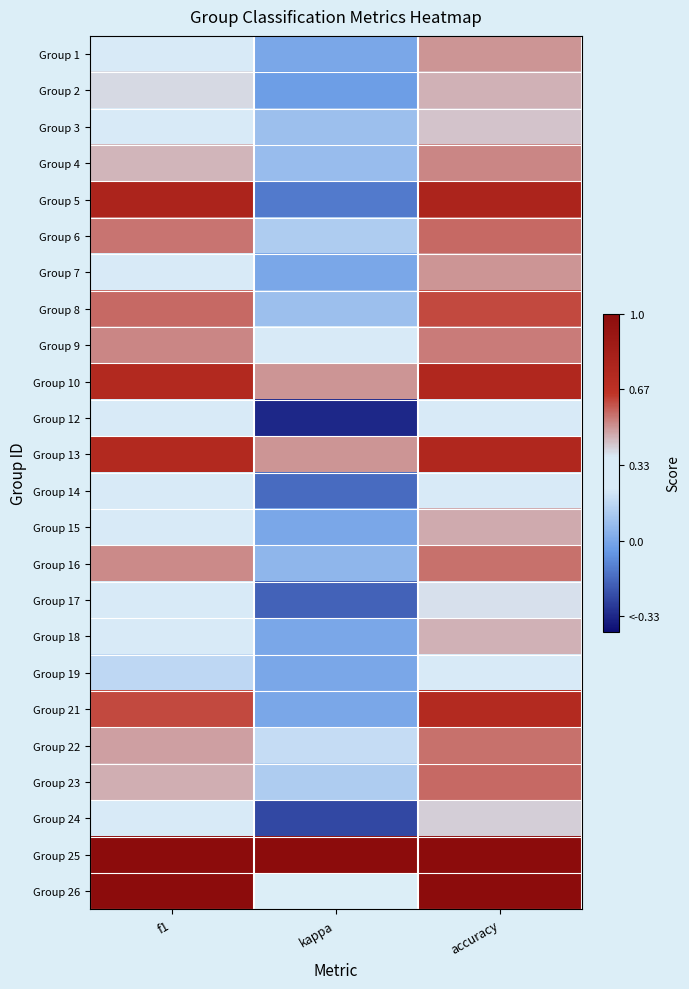

Count the number of categories in the chart.

3